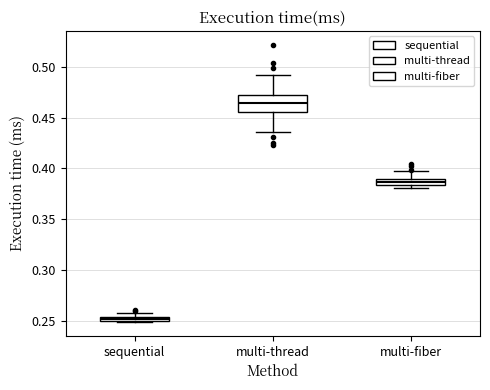

Where is the upper edge of the box for multi-fiber on the y-axis? The values are not printed on the chart, so give them approximately, as read against the axis.

0.390